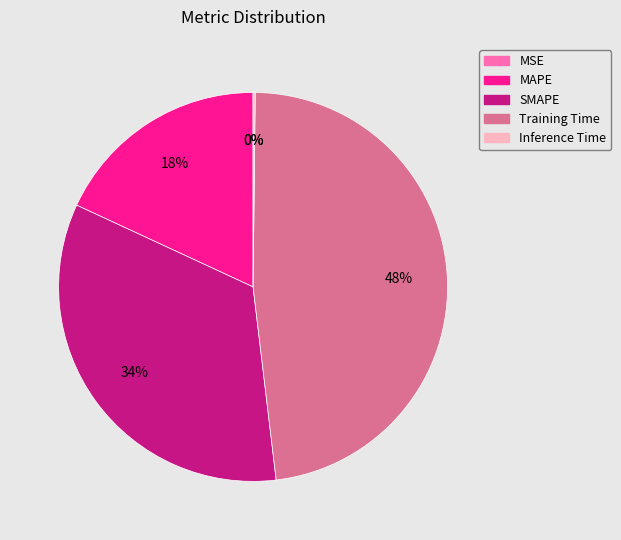

To the nearest percent, what is the difference between the largest and smallest slice percentages?

48%